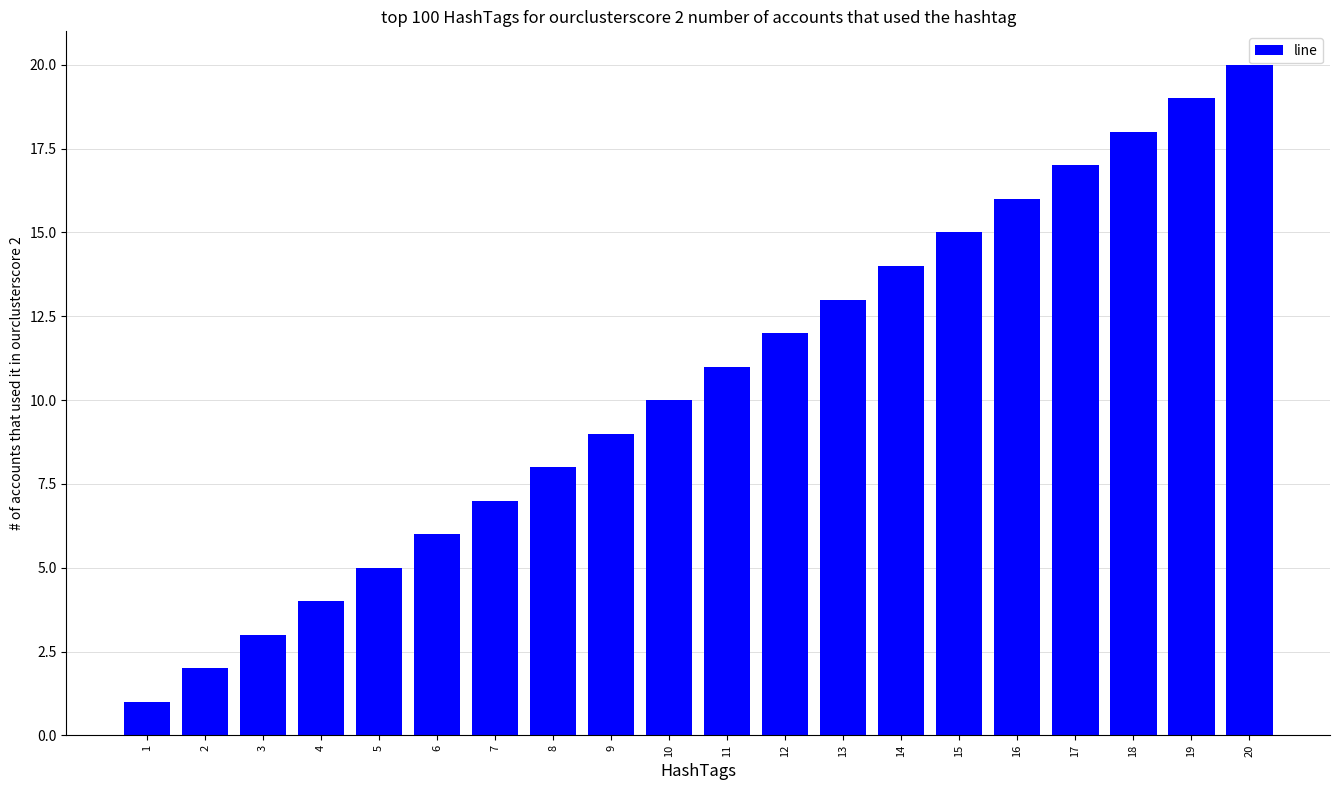

Count the number of categories in the chart.

20